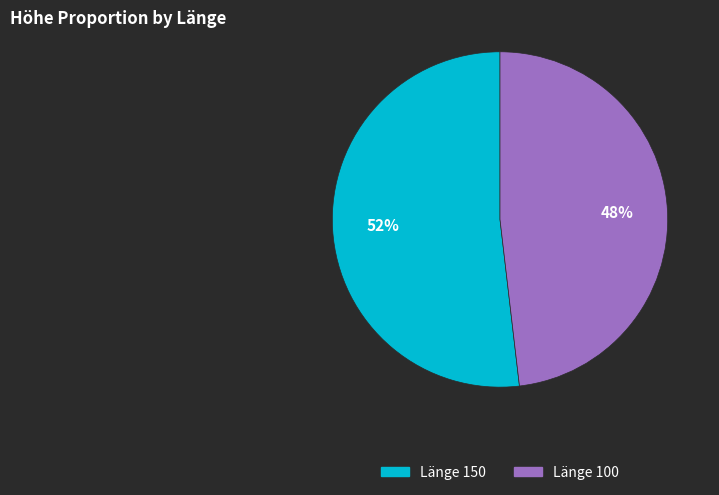

Is it true that Länge 150 is 67% of the pie?

False